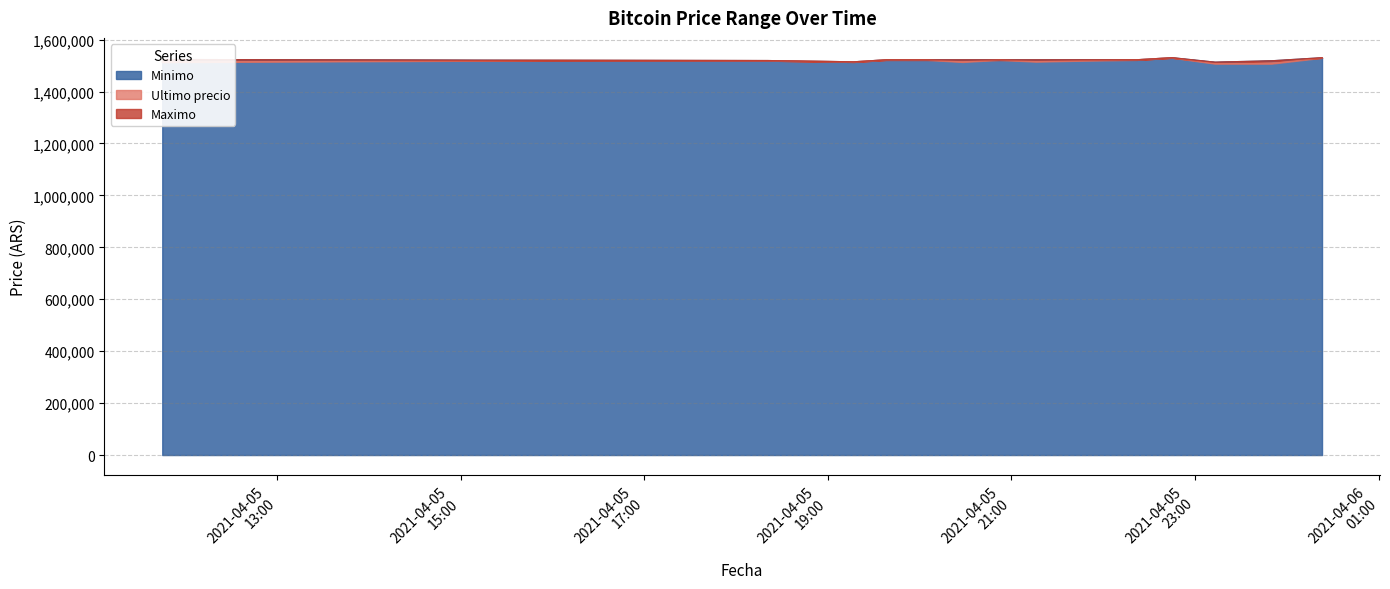

Which series has the largest total across all categories?

Minimo